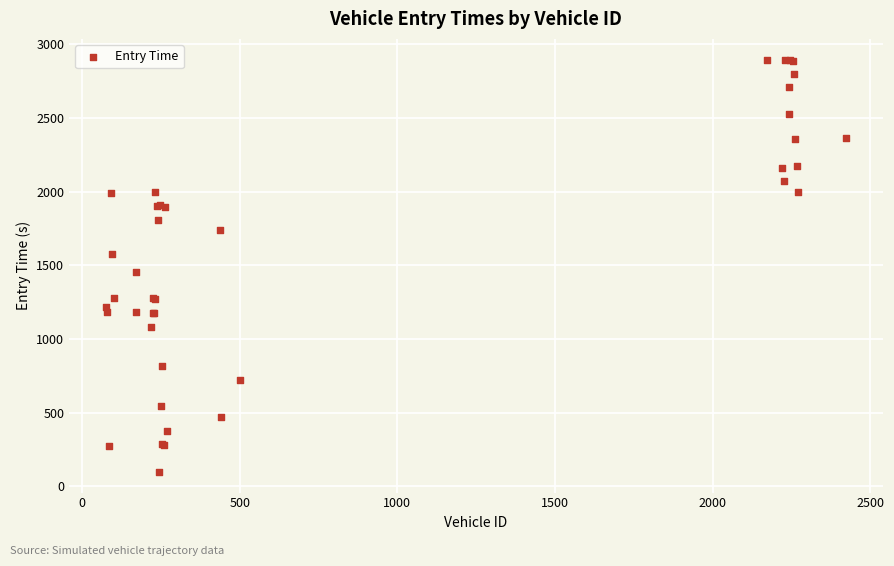

What Y value in the scatter plot is closest to 1496?

1451.4